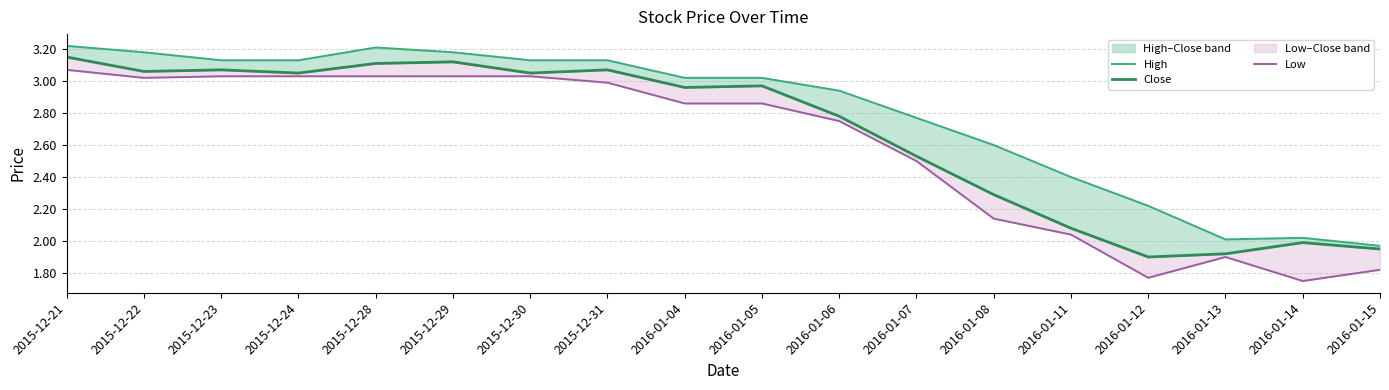

What are all the series names shown in the legend?

High, Close, Low